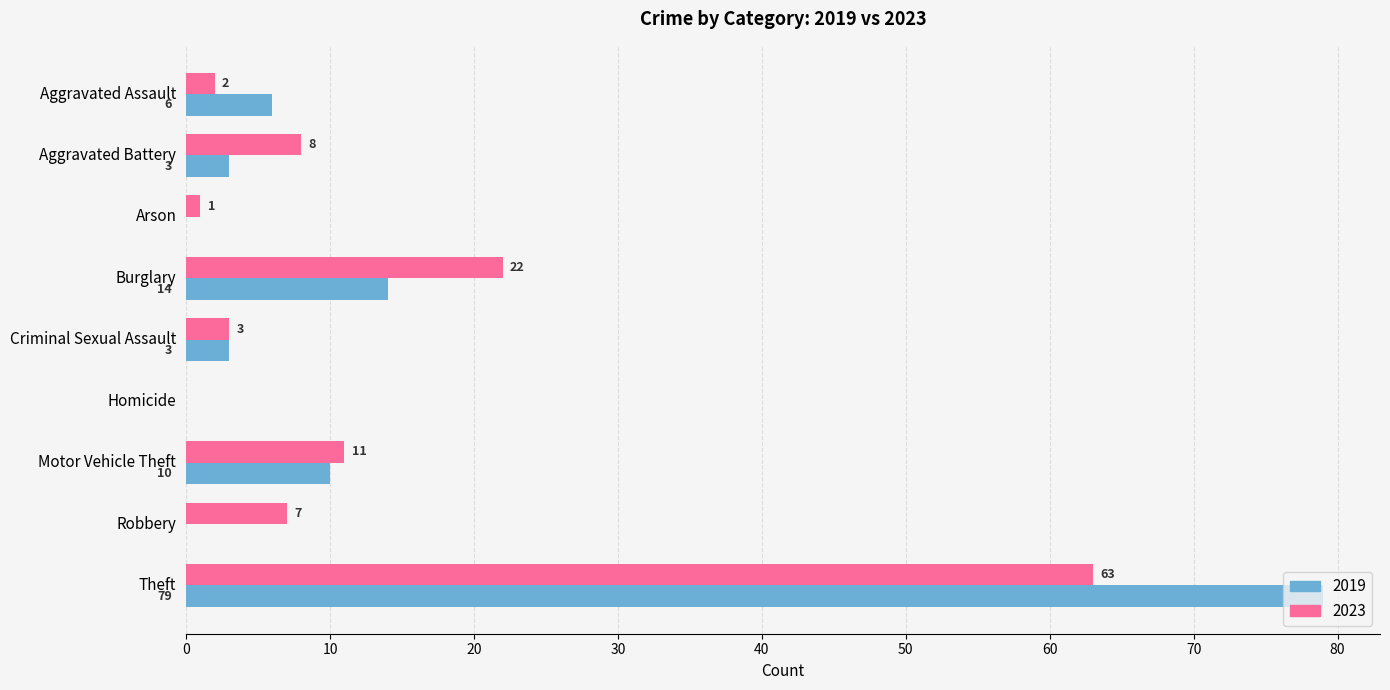

What is the maximum value for 2023?

63